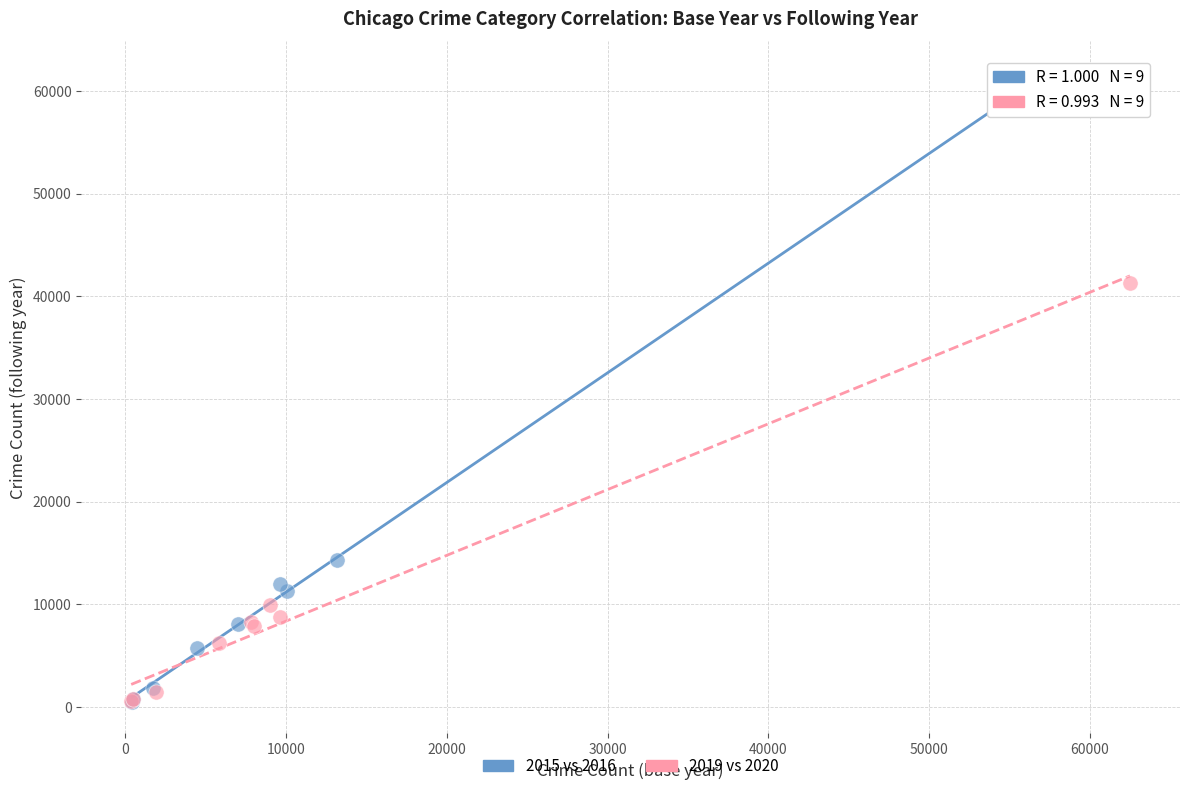

What are all the series names shown in the legend?

2015 vs 2016, 2019 vs 2020